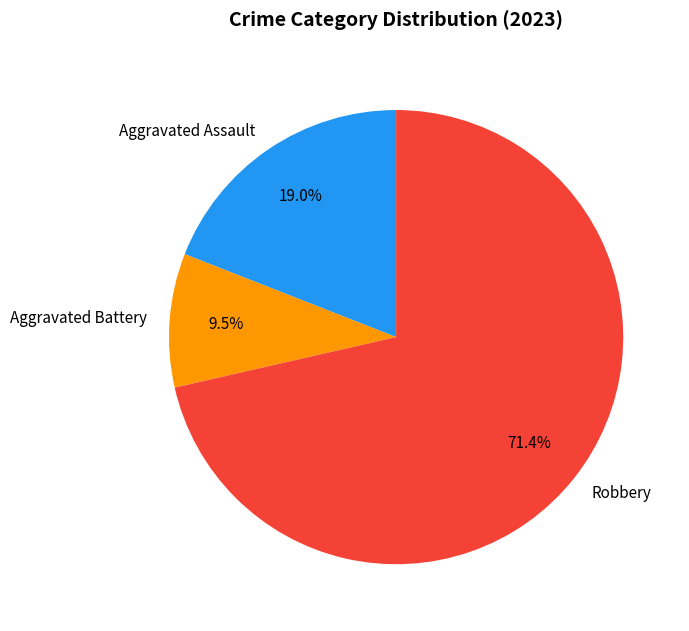

To the nearest percent, what portion does Robbery represent?

71%